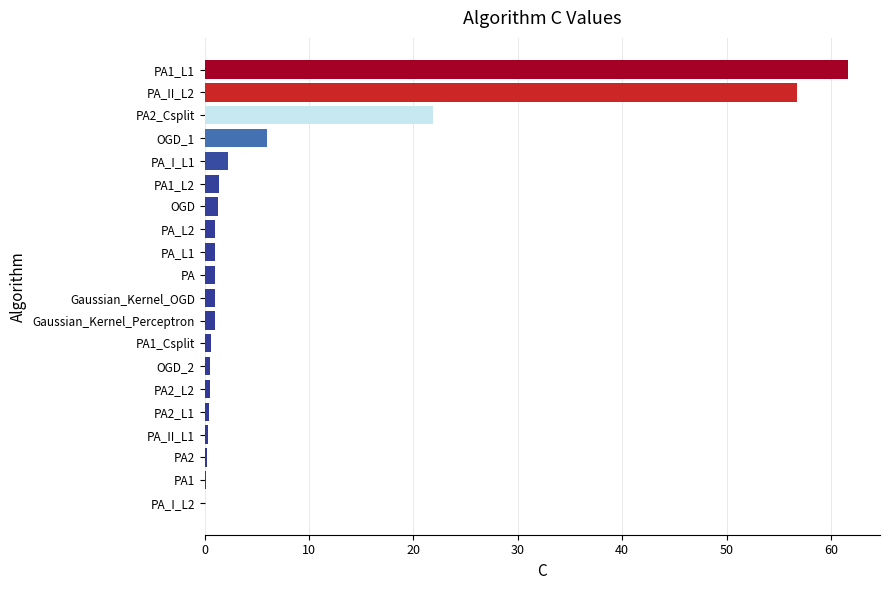

What is the sum of all values?

159.0